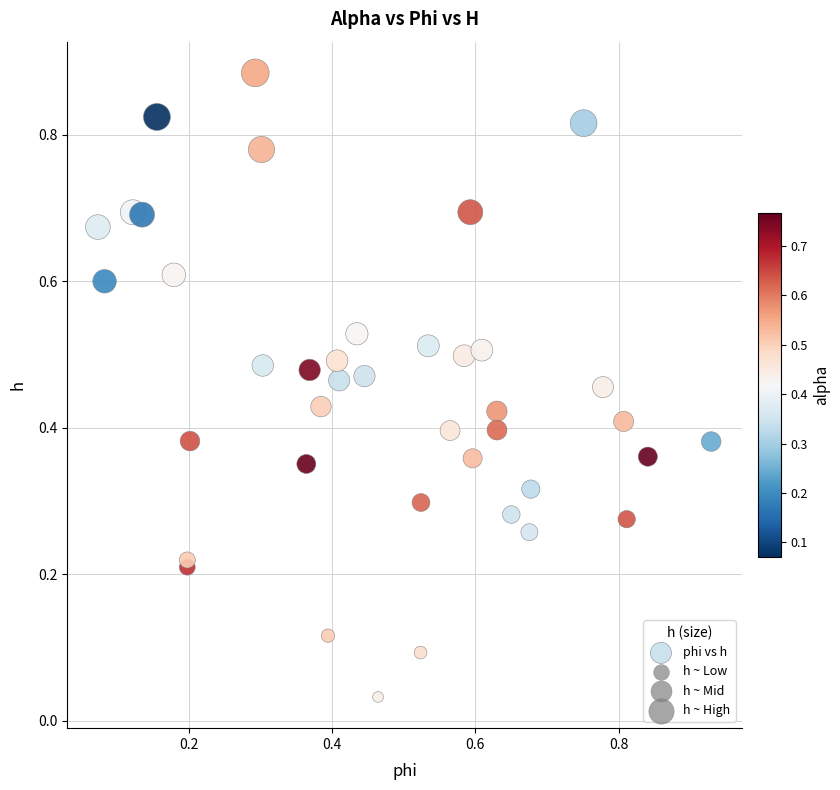

Count the number of points in this scatter plot.

40